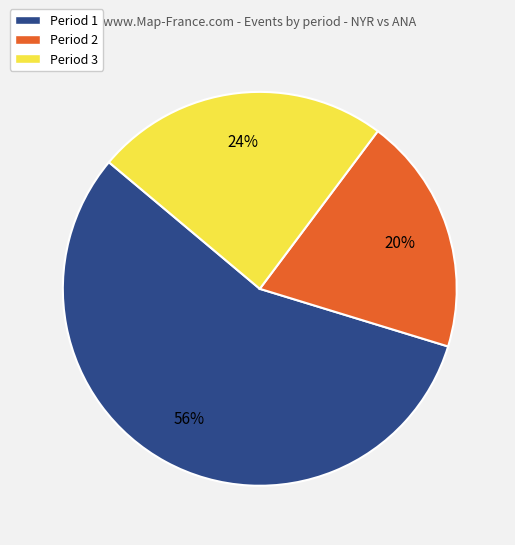

What is the largest slice in the pie chart?

Period 1